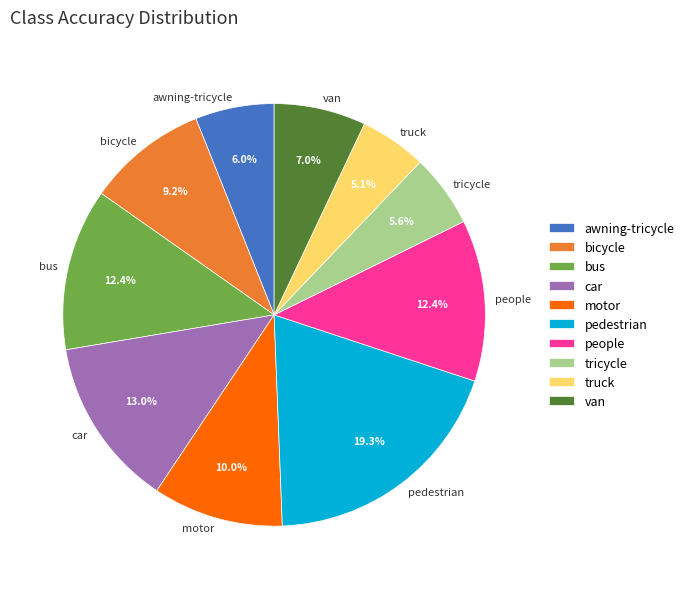

Is the sum of pedestrian and tricycle greater than half?

No